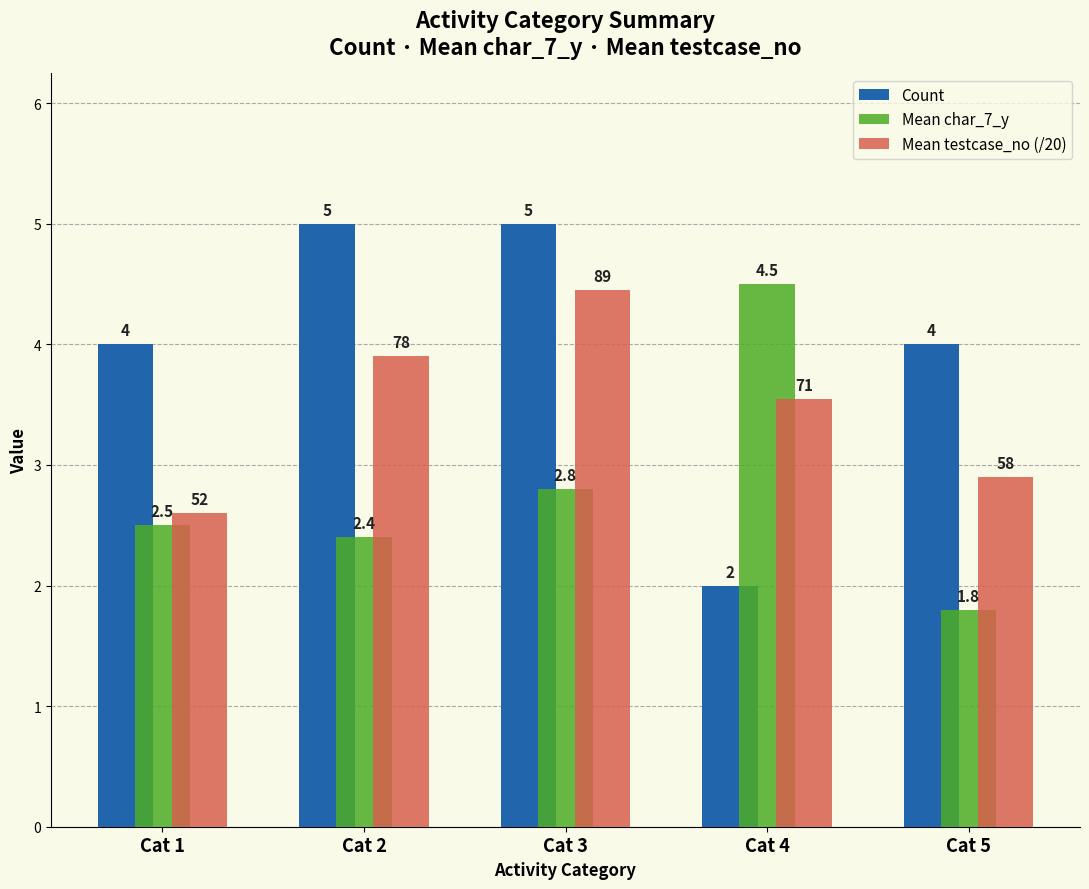

What is the difference between the maximum and minimum values in the Mean char_7_y series?

2.7